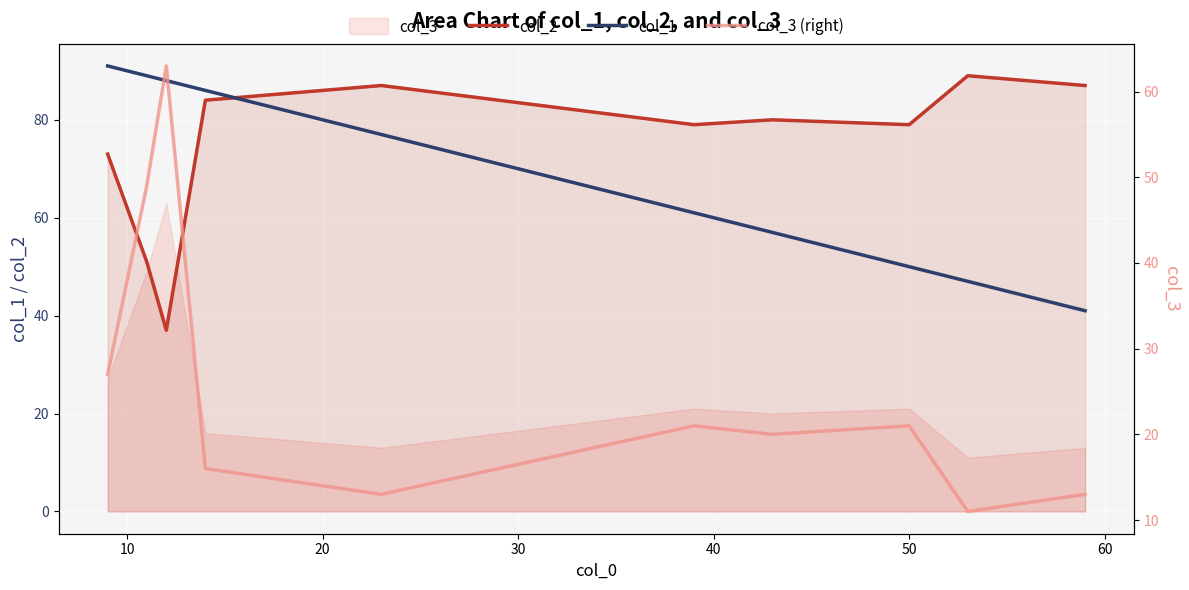

How many intersections are there between col_1 and col_2?

1